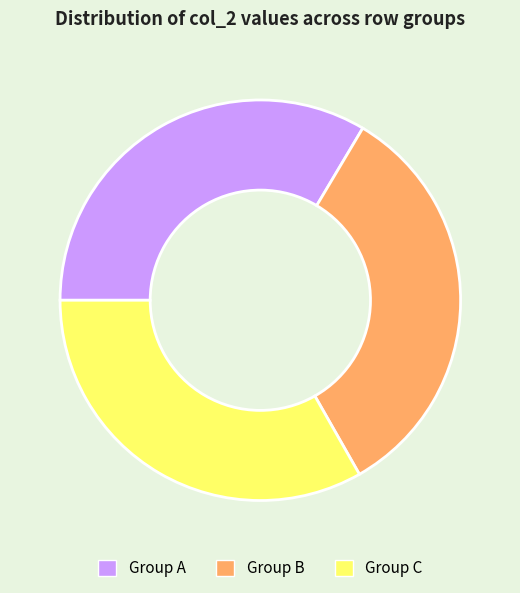

Is there any slice that represents more than half of the pie?

No